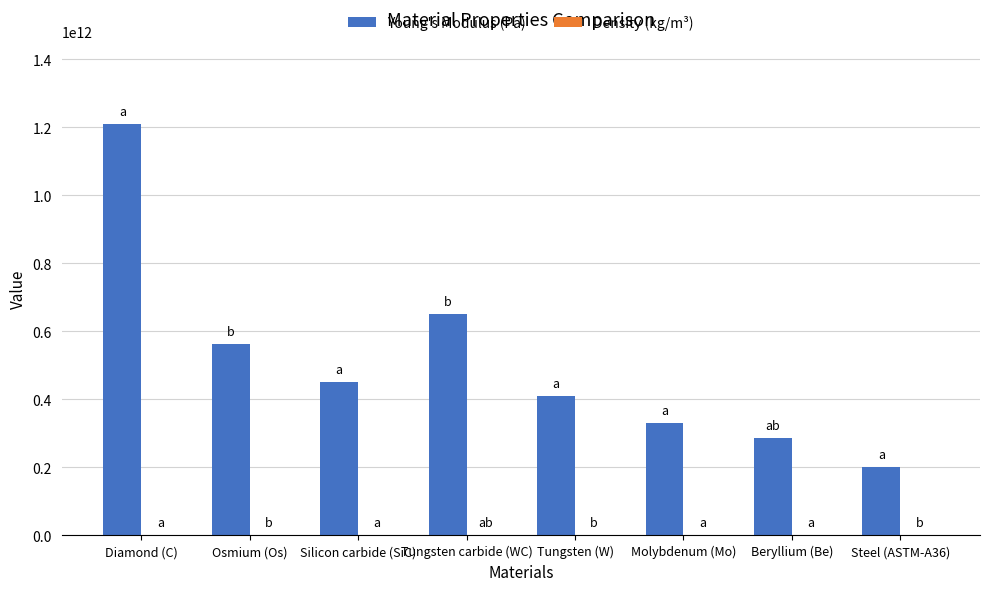

Which series has the largest total across all categories?

Young's Modulus (Pa)